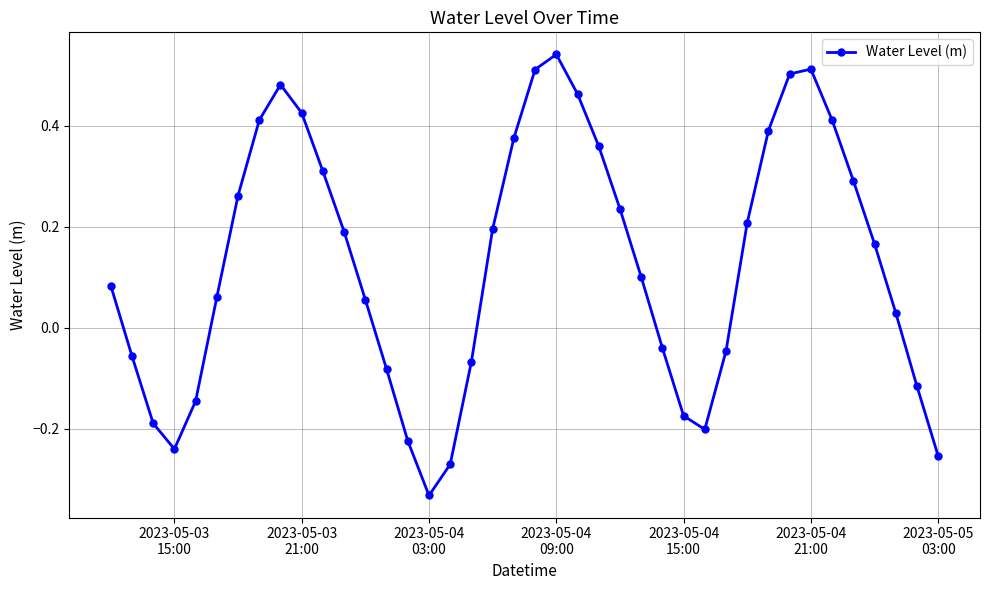

How many values are below 0?

15